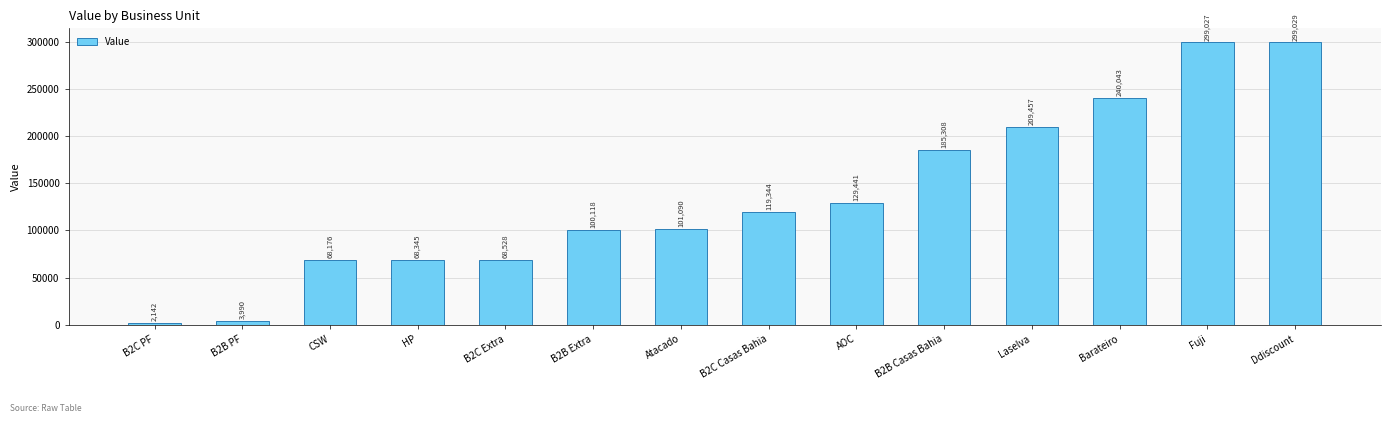

Rank the categories by value from highest to lowest.

Ddiscount, Fuji, Barateiro, Laselva, B2B Casas Bahia, AOC, B2C Casas Bahia, Atacado, B2B Extra, B2C Extra, HP, CSW, B2B PF, B2C PF